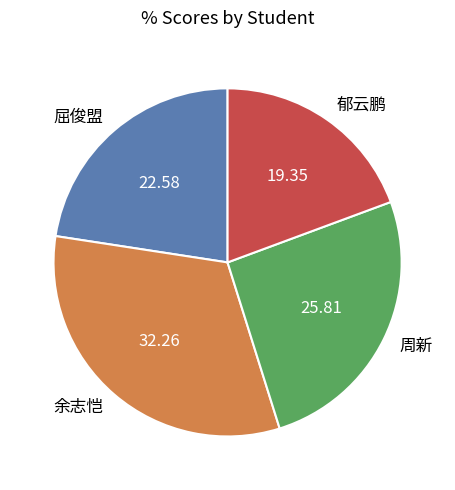

What is the largest slice in the pie chart?

余志恺